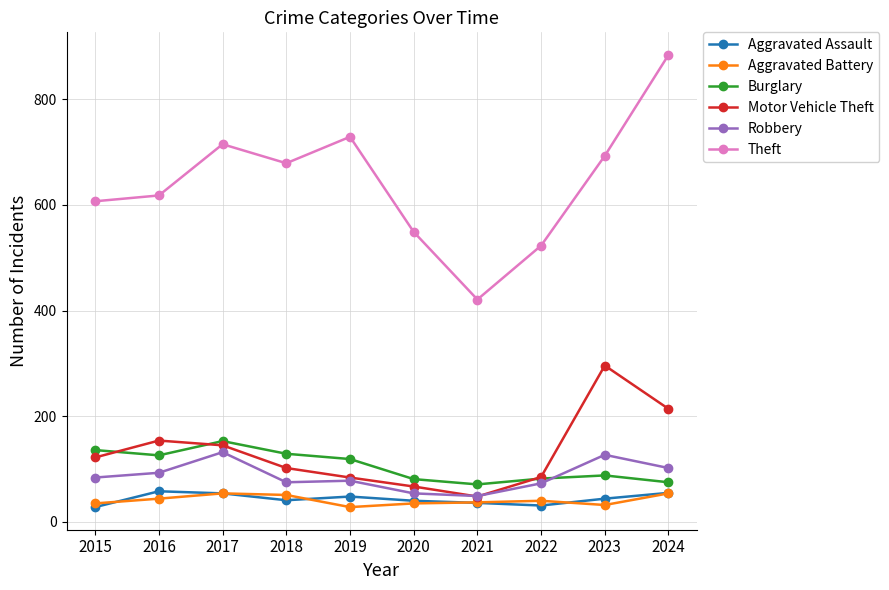

The value of Aggravated Battery at 2017 is 13. True or false?

False